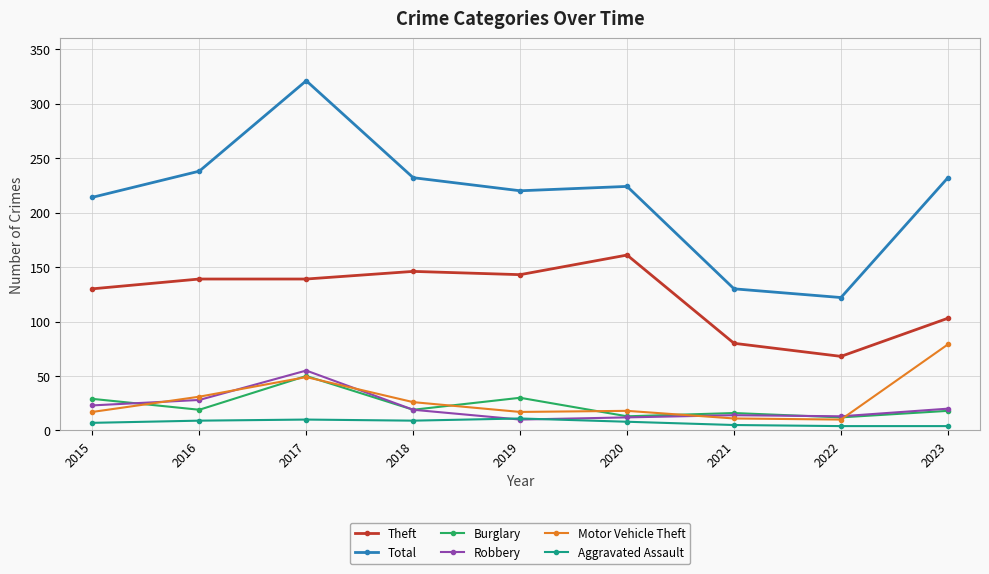

Rank the series by their maximum value, from highest to lowest.

Total, Theft, Motor Vehicle Theft, Robbery, Burglary, Aggravated Assault